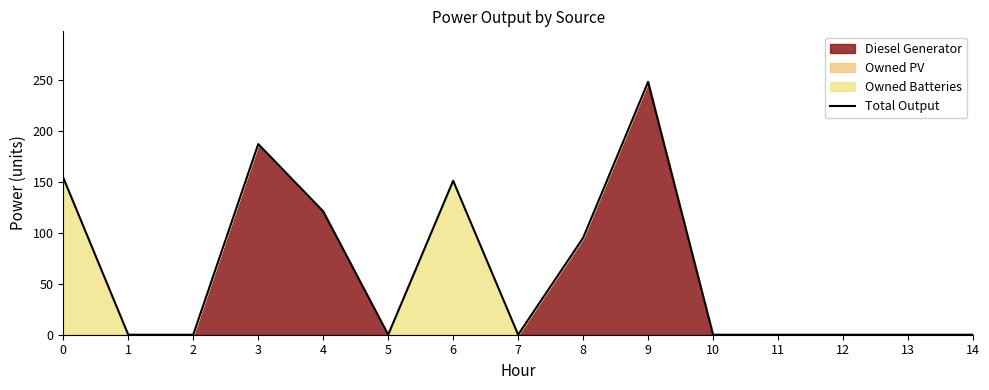

True or false: there are more than 0 points higher than both neighbors.

True